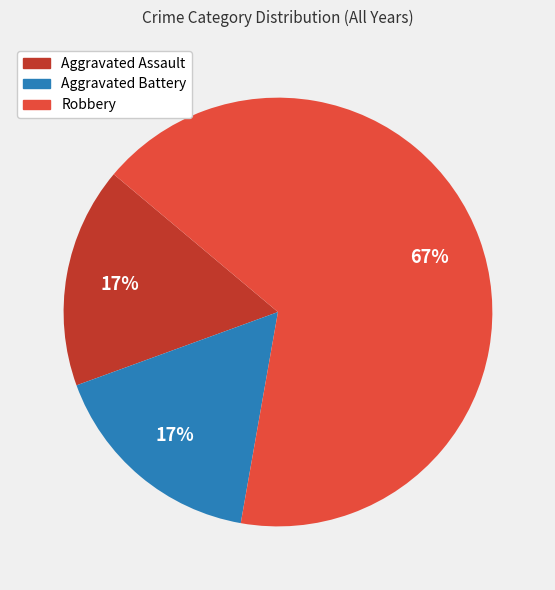

The Aggravated Assault slice represents 17% of the pie. True or false?

True